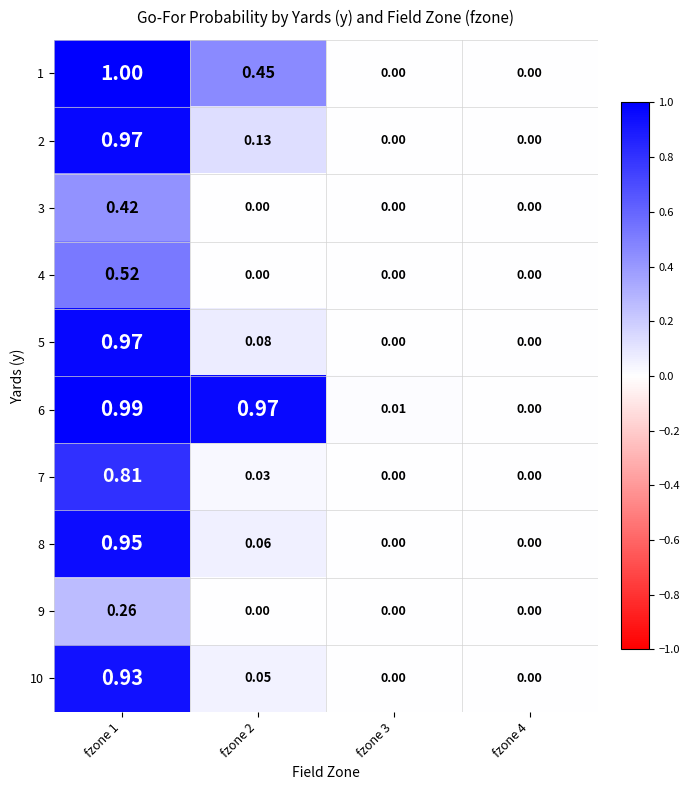

Is the value of 6 at fzone 3 greater than the value of 5 at fzone 4?

Yes